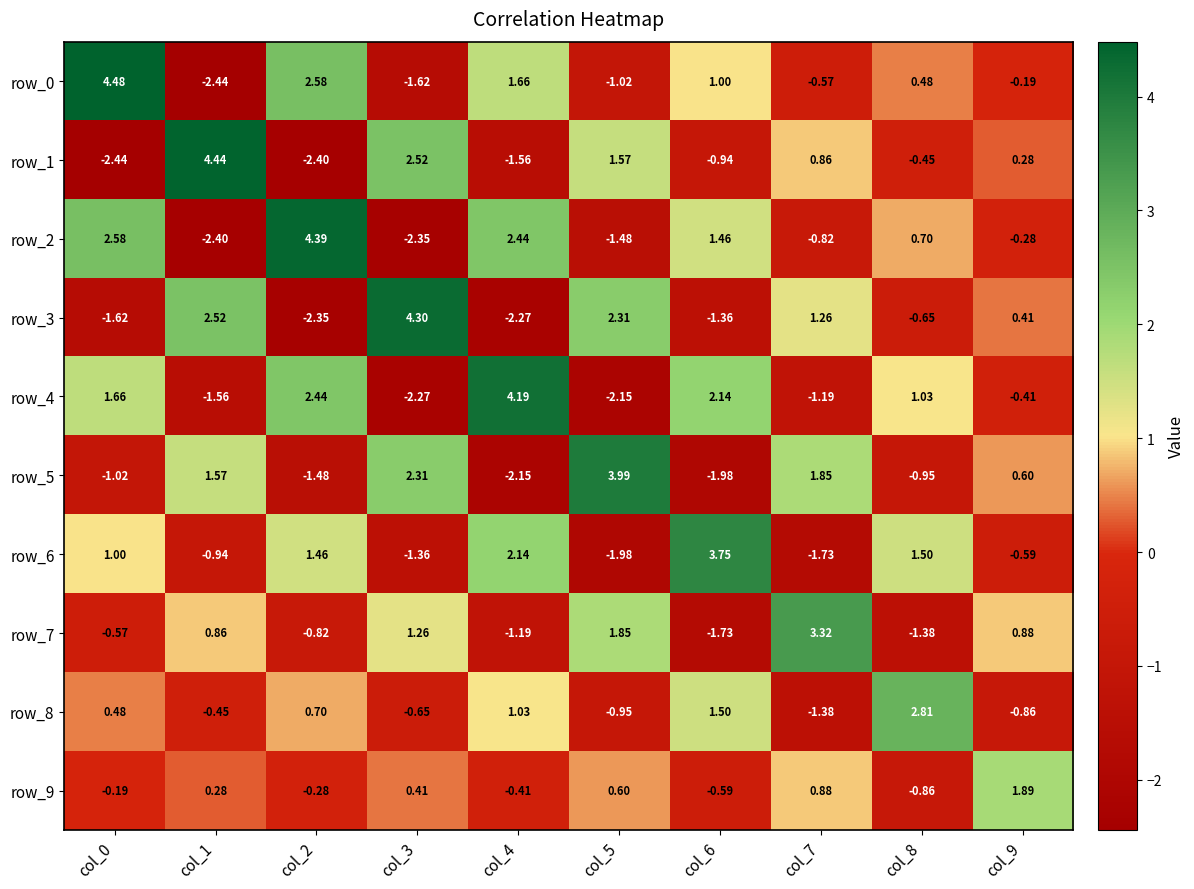

Rank the series at col_2 from highest to lowest value.

row_2, row_0, row_4, row_6, row_8, row_9, row_7, row_5, row_3, row_1